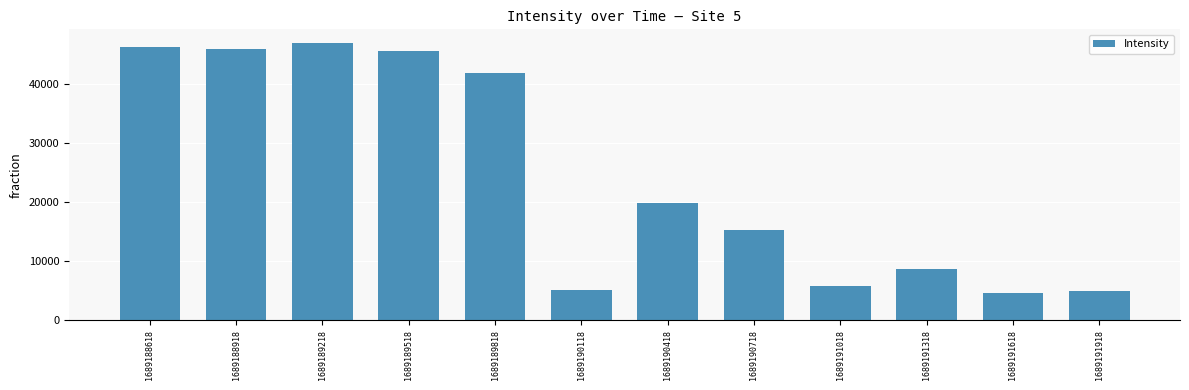

The value at 1689189518 is 45726.6. True or false?

True